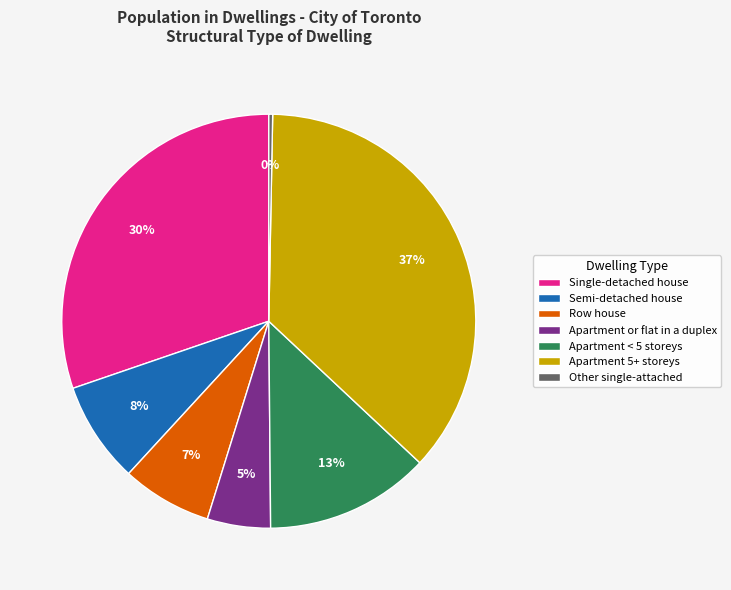

Is there any slice that represents more than half of the pie?

No